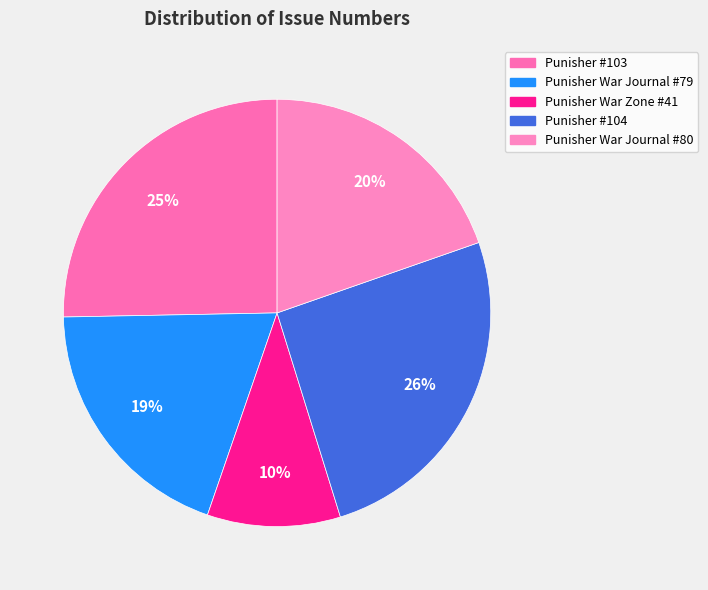

Does any single category account for the majority?

No